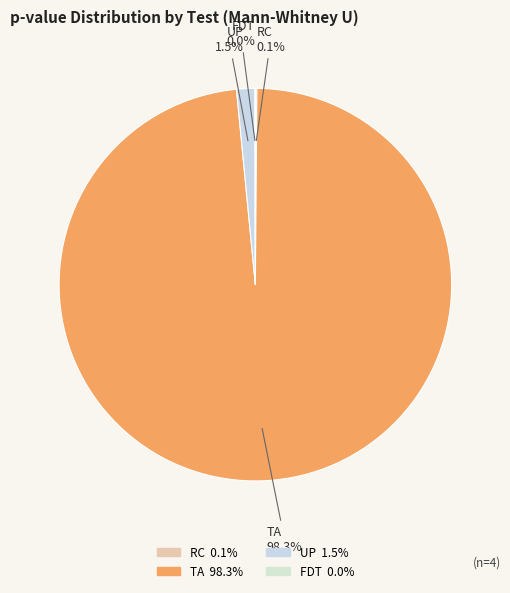

What is the largest slice in the pie chart?

TA